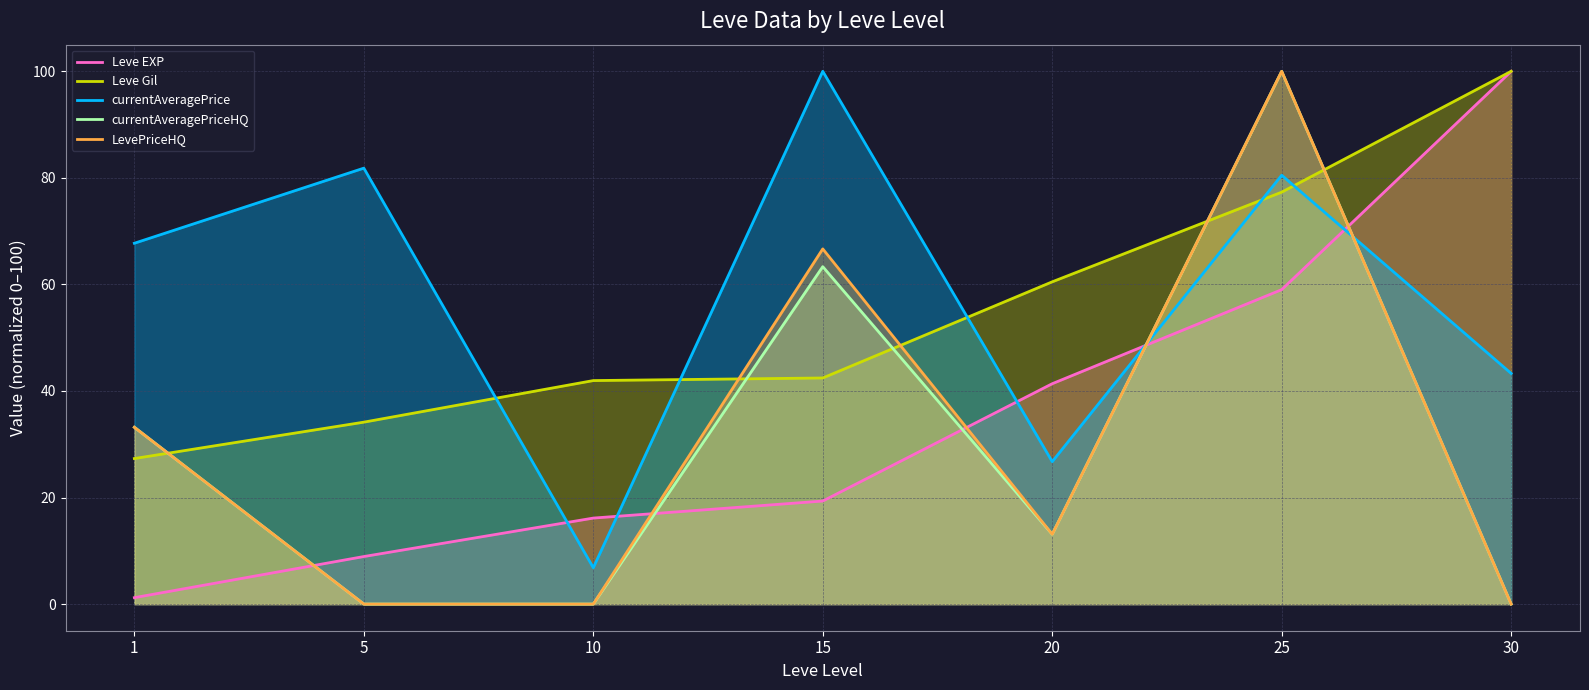

What is the value of the Leve Gil point at the 4th from the left?

42.4